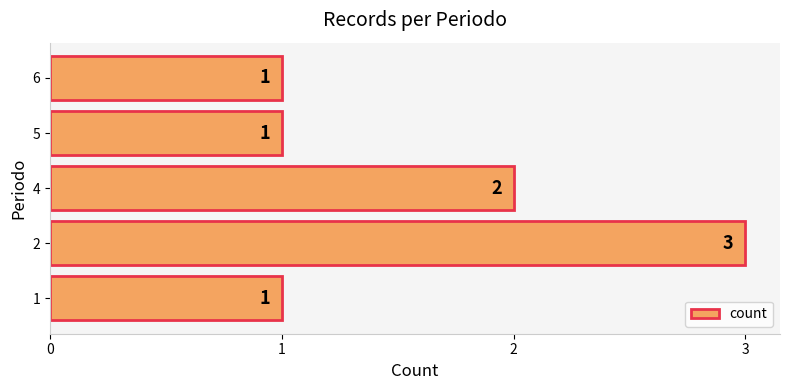

True or false: the data shows 3 at 2.

True